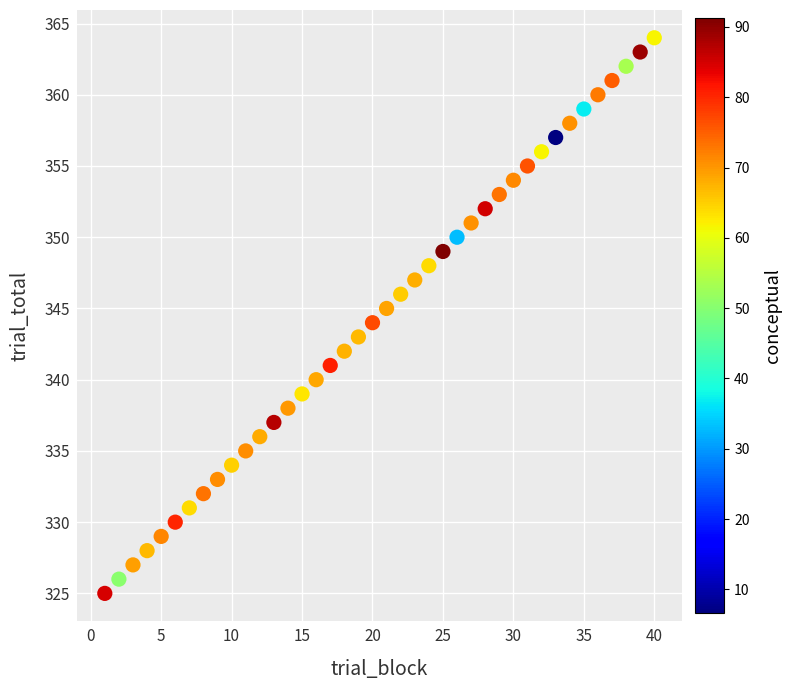

What is the range of Y values (max minus min)?

39